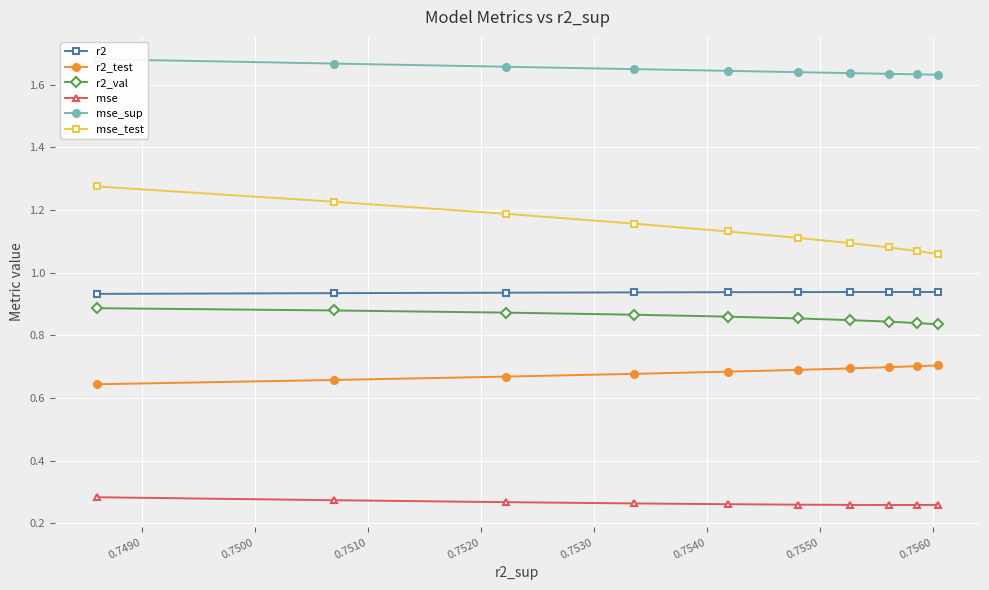

Count the r2 values in the range 0 to 1.

10